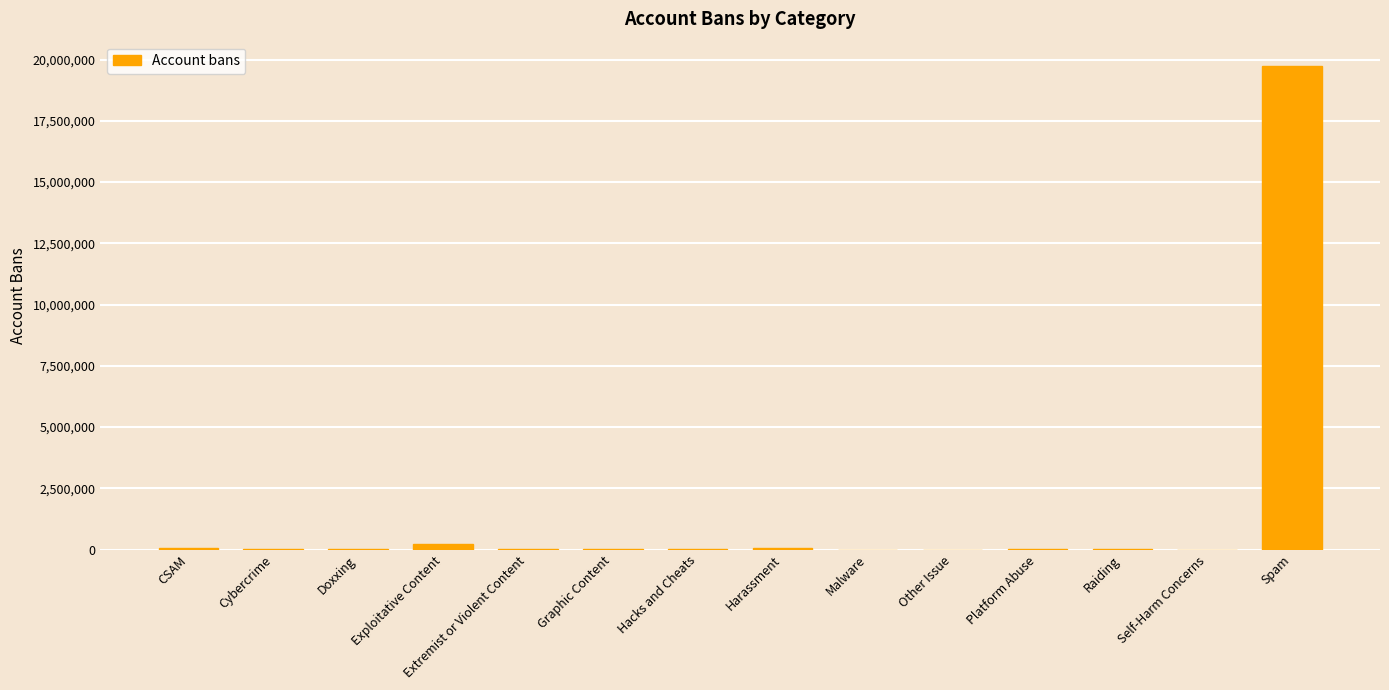

Which has a higher value, Graphic Content or Spam?

Spam